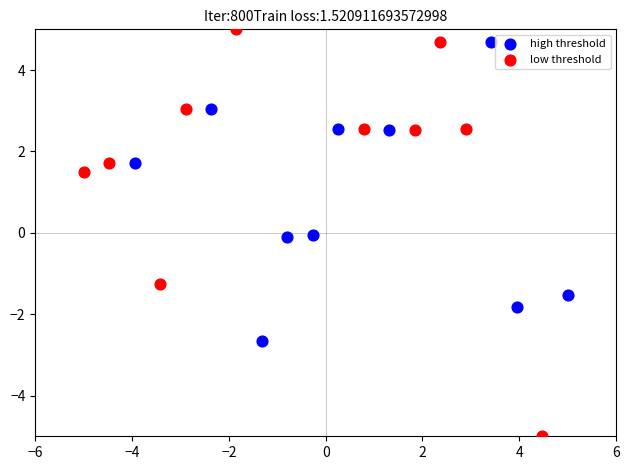

Which series reaches the minimum Y coordinate?

low threshold